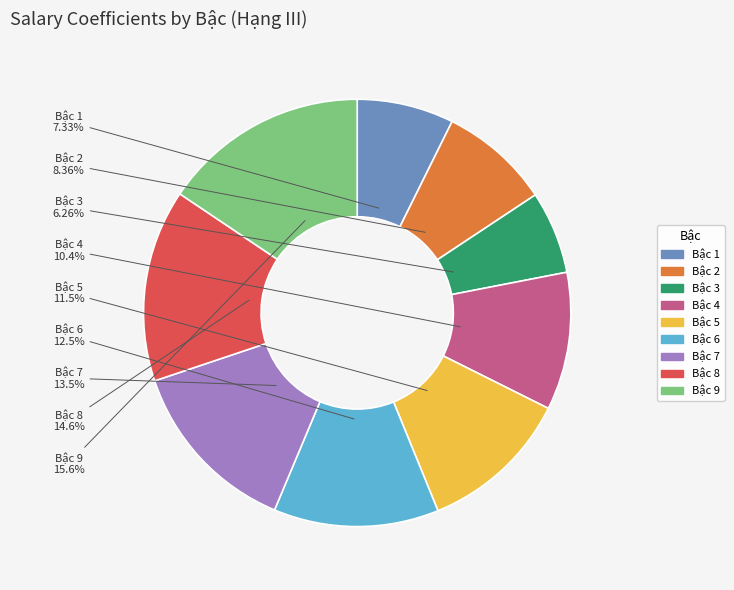

Count the number of slices in the pie.

9